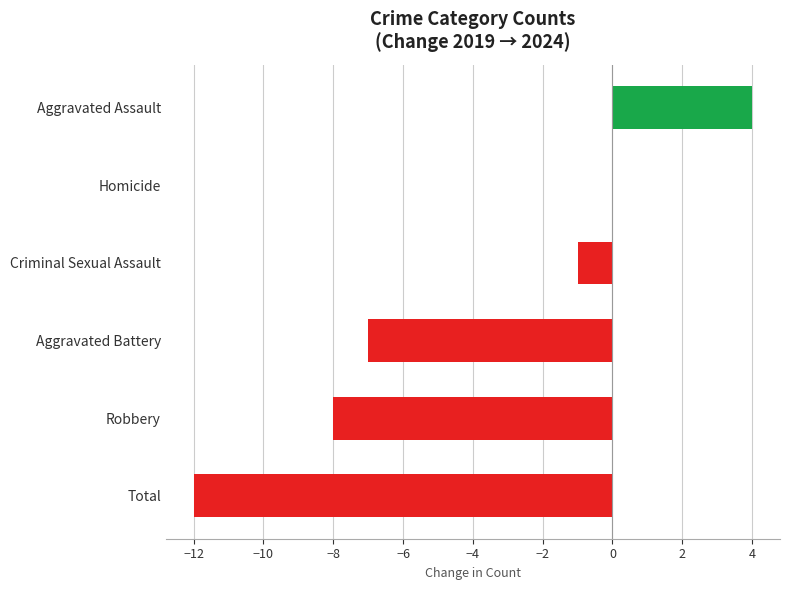

True or false: the data shows 0 at Homicide.

True